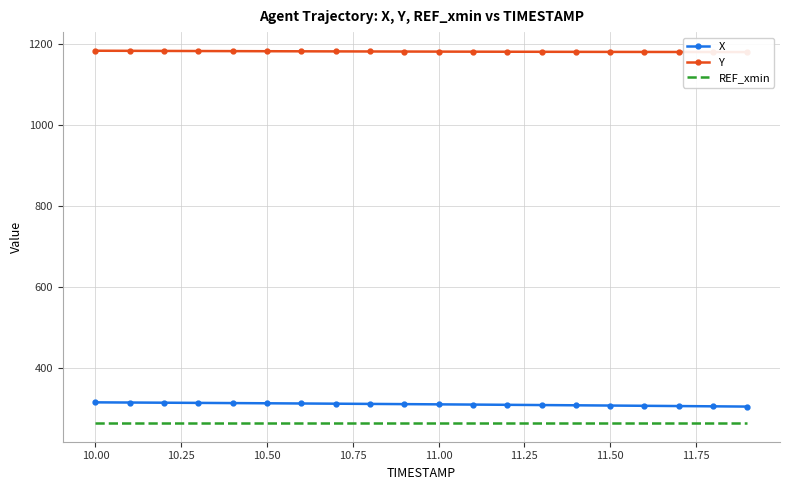

True or false: REF_xmin and X cross at least once.

False